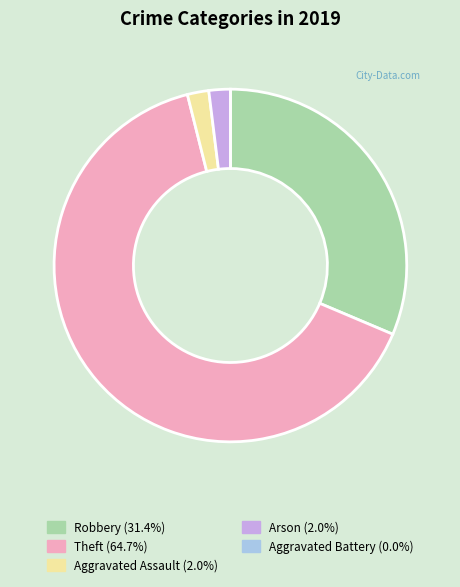

Does Theft (64.7%) represent more than half of the total?

Yes